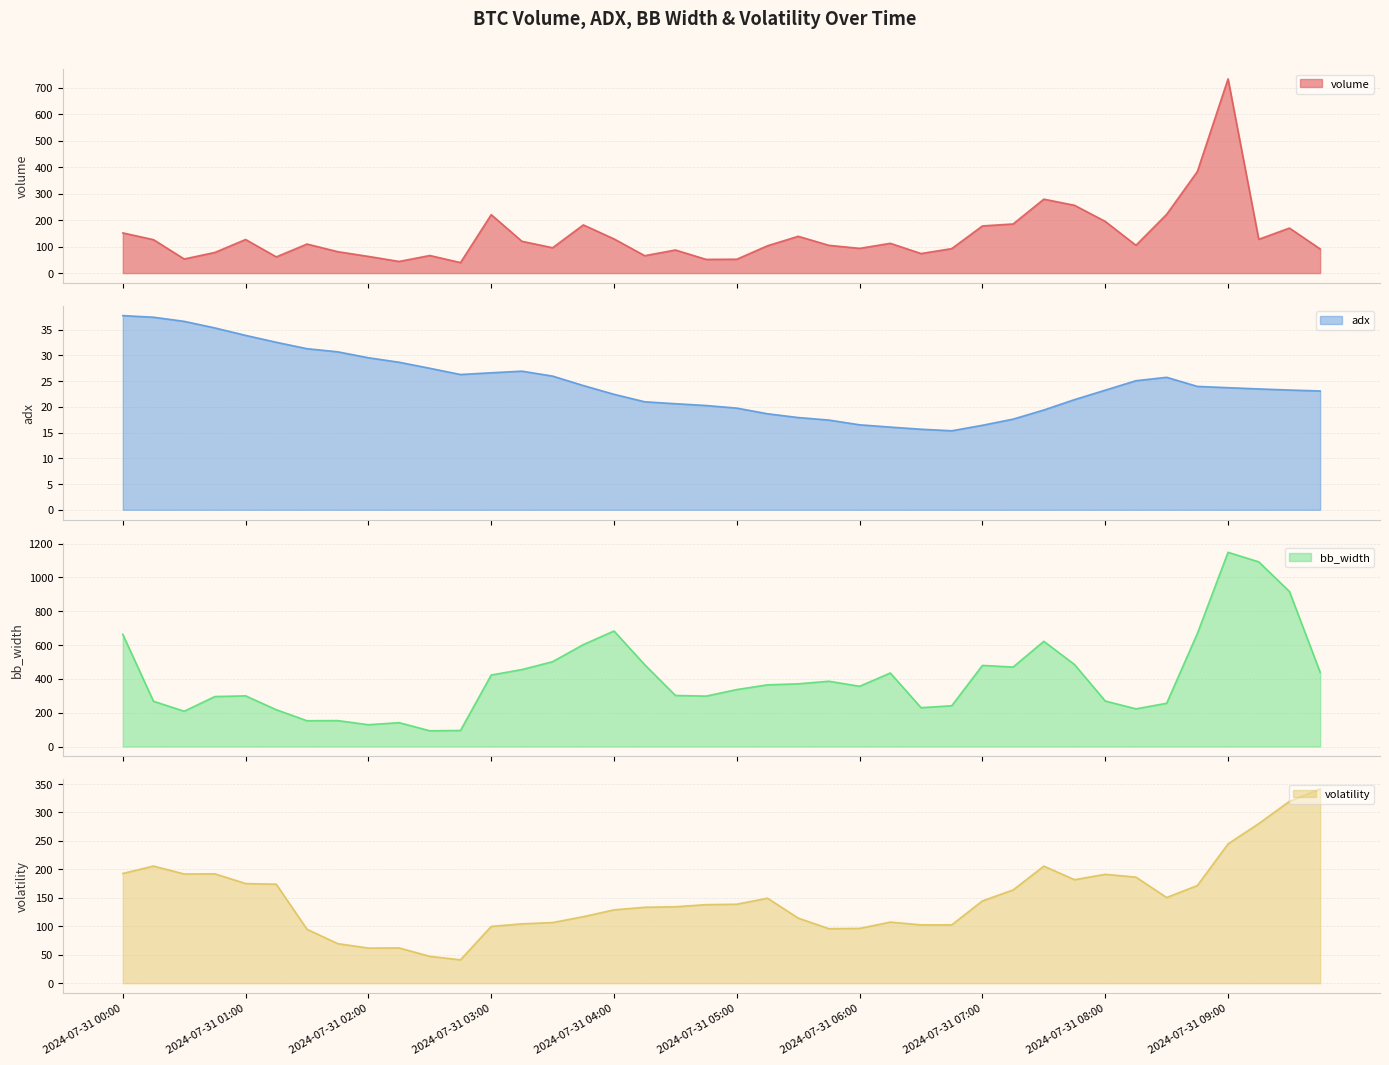

What position from the right is 2024-07-31 03:00?

28